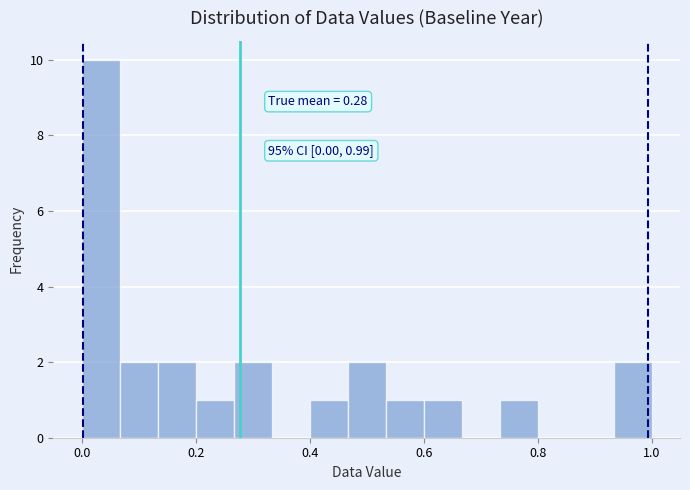

Around what value on the x-axis is the tallest bar? Give the approximate position of its centre, as read against the axis.

0.04